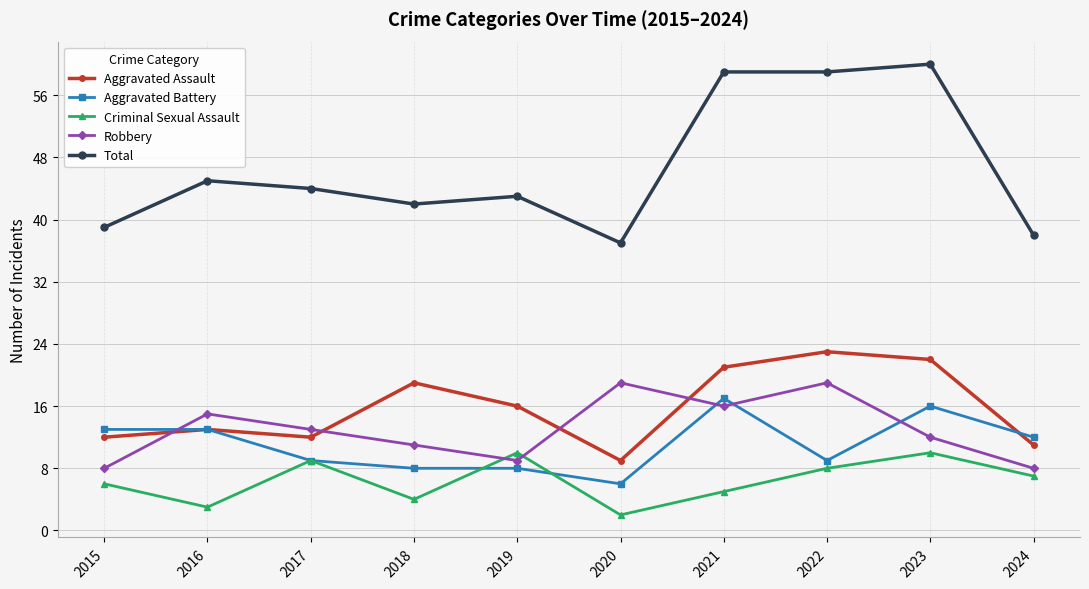

How many interior local valleys does the Aggravated Assault series have?

2